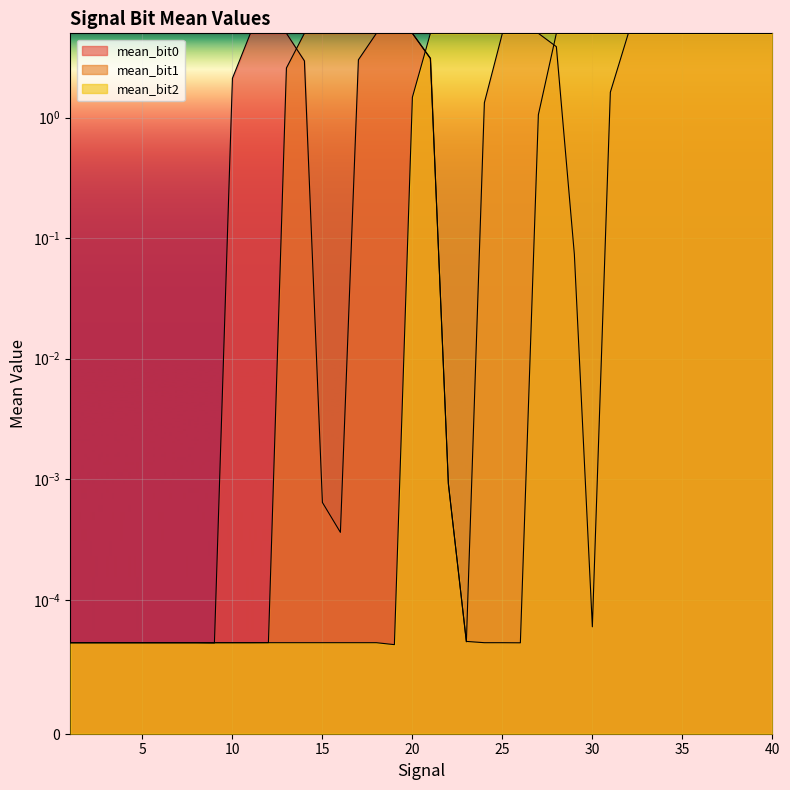

How many data points in mean_bit2 are above 4?

20